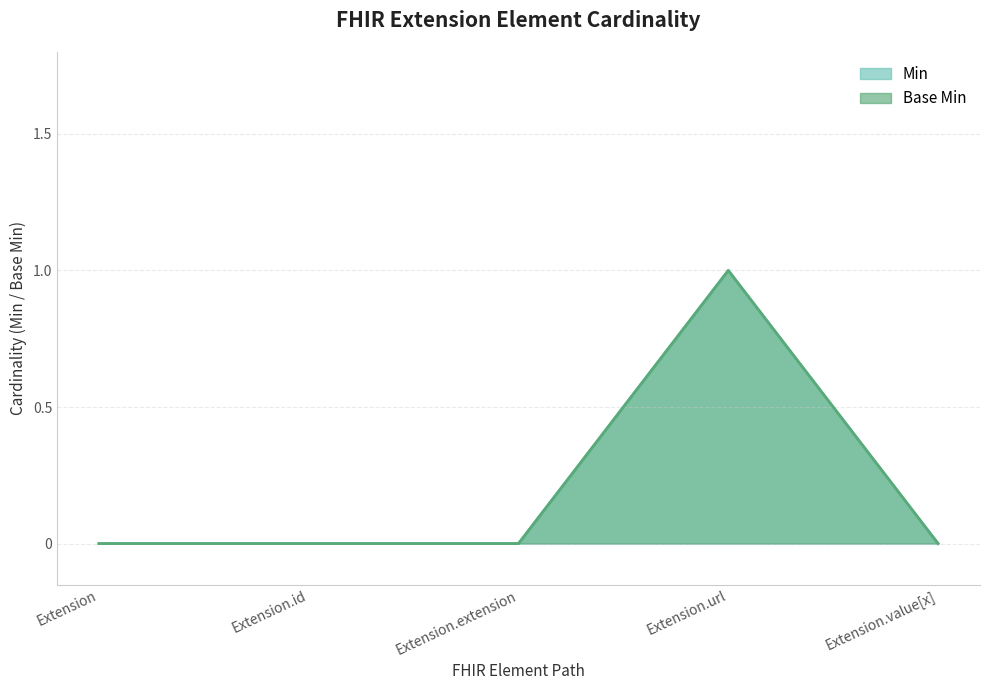

True or false: Base Min and Min intersect in this chart.

False